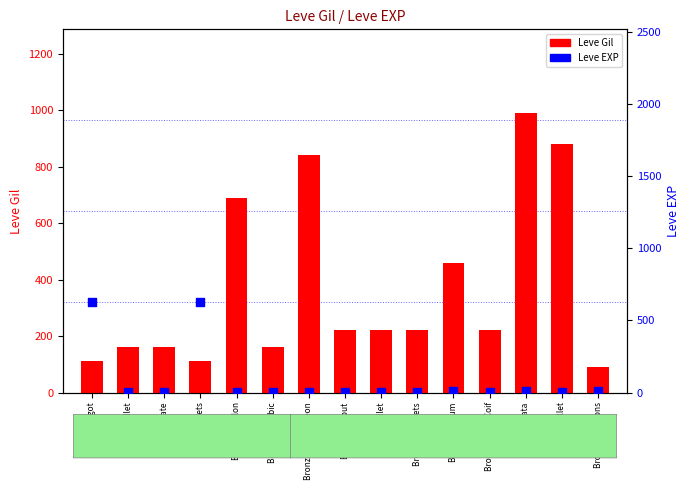

What are all the series names shown in the legend?

Leve Gil, Leve EXP